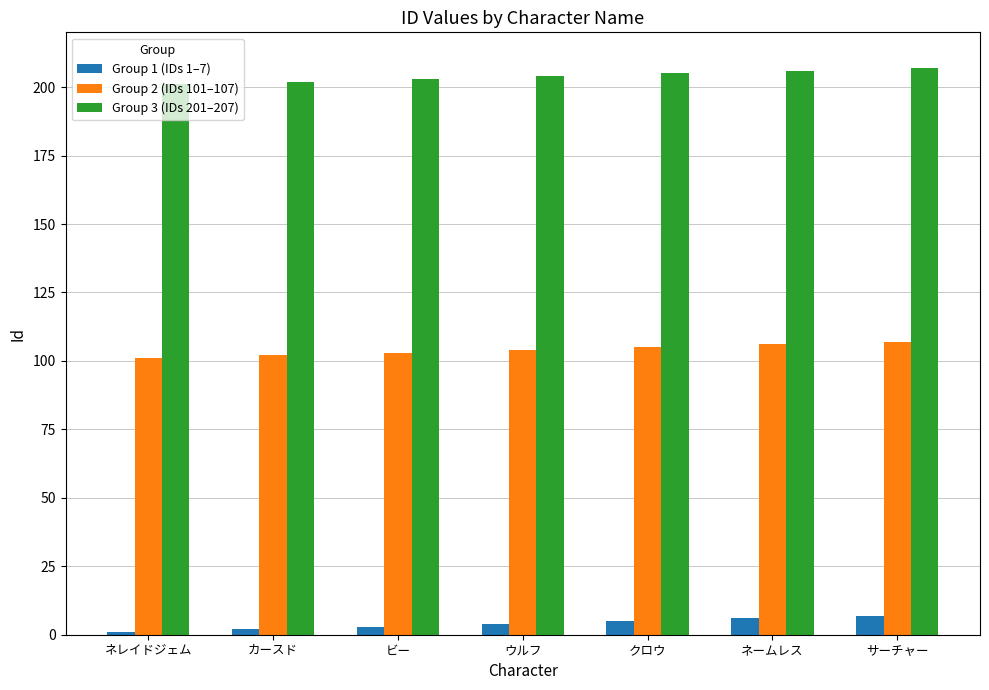

What is the value of the Group 1 (IDs 1–7) bar at the 4th from the left?

4